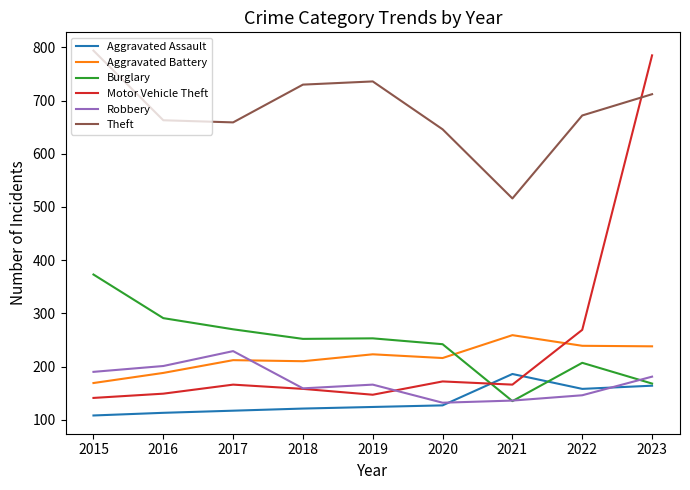

True or false: Aggravated Assault has a value of 186 at 2021.

True